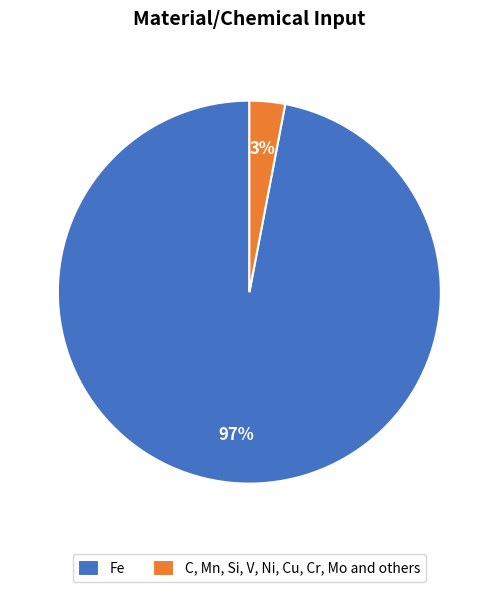

Count the number of slices in the pie.

2